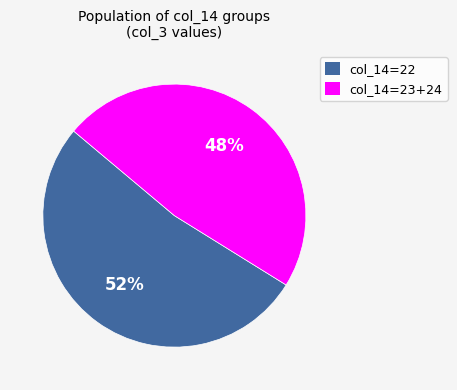

Is the sum of col_14=23+24 and col_14=22 greater than half?

Yes